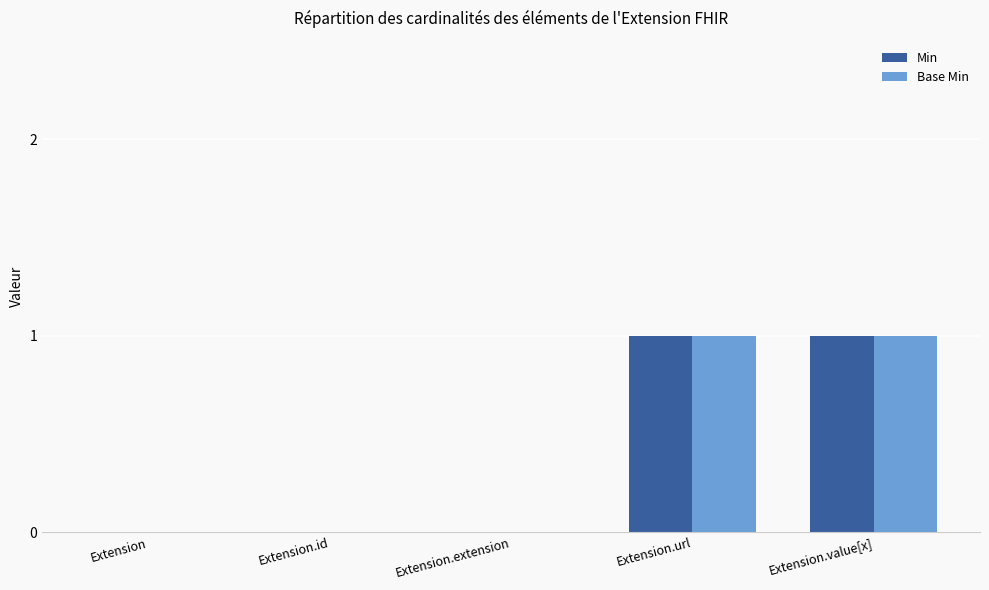

True or false: Min has a value of 0 at Extension.id.

True